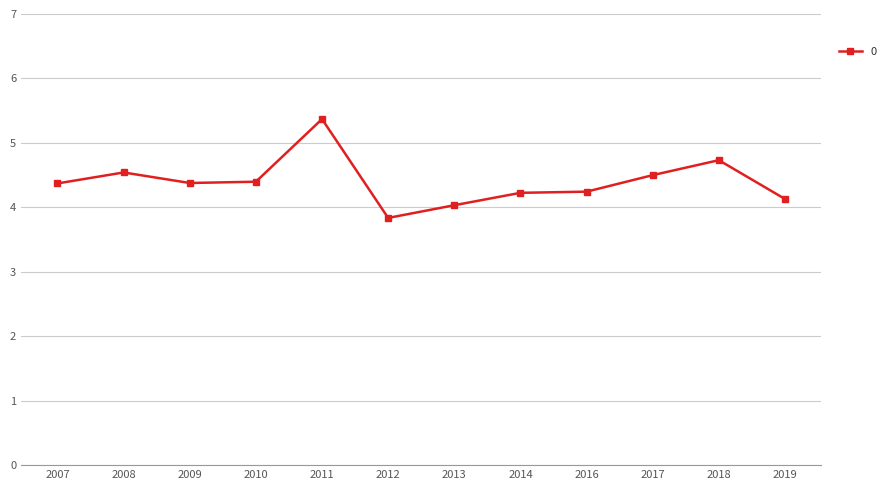

True or false: there are more than 2 points higher than both neighbors.

True